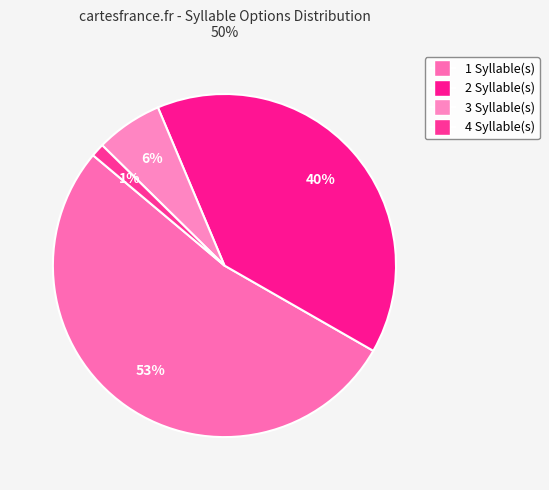

What is the smallest slice in the pie chart?

4